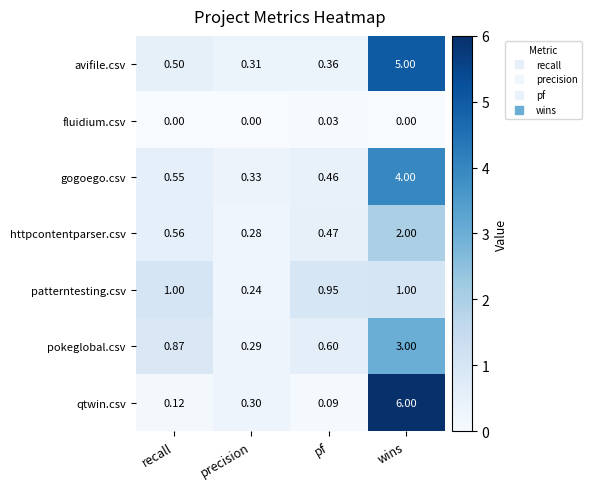

Between recall and wins, which series saw the biggest shift?

qtwin.csv